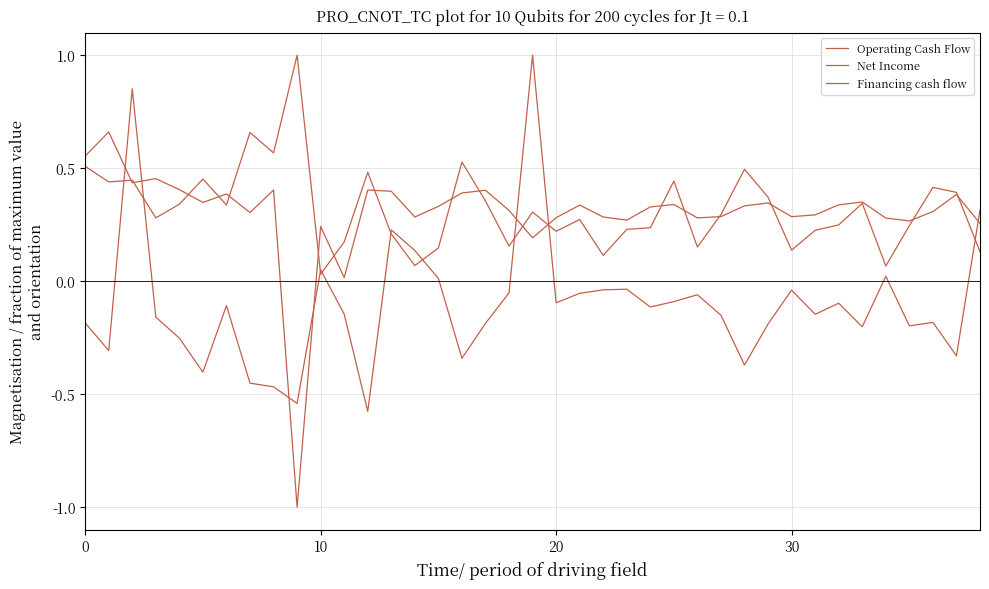

How many lines are shown in the chart?

3